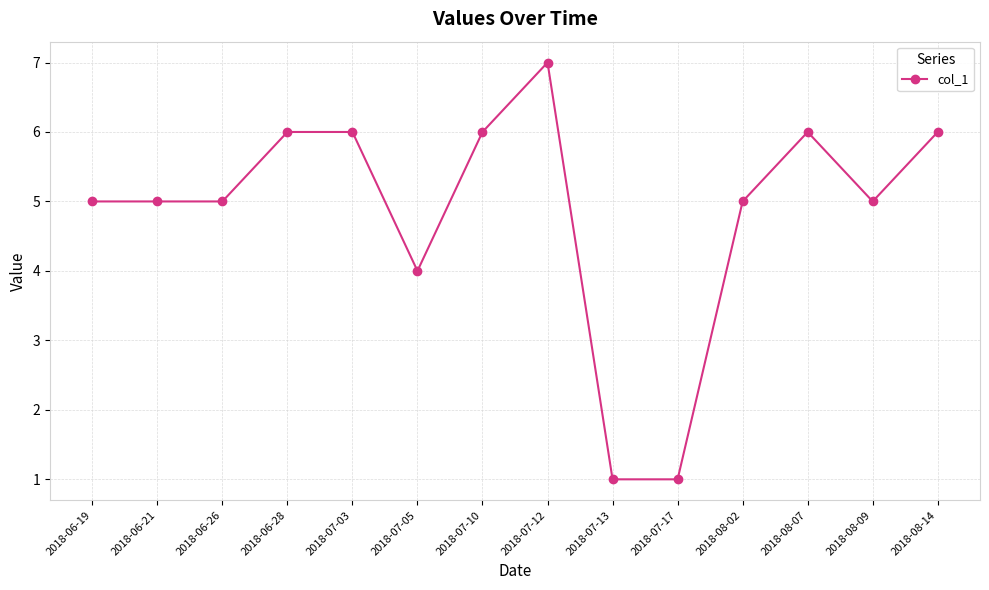

Is this an area chart (filled region under the line)?

No